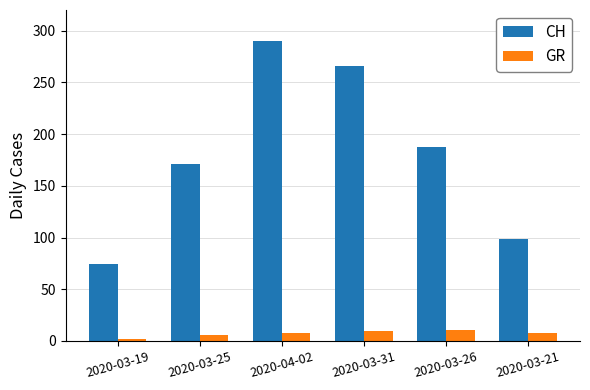

What is the difference between the GR values at 2020-03-21 and 2020-03-25?

2